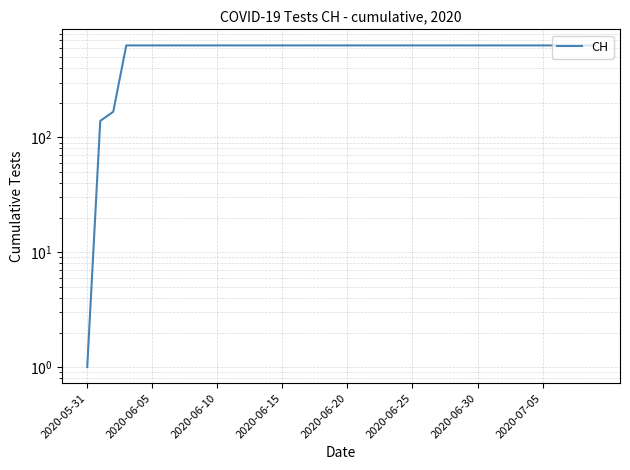

What is the label of the 11th point from the right?

29